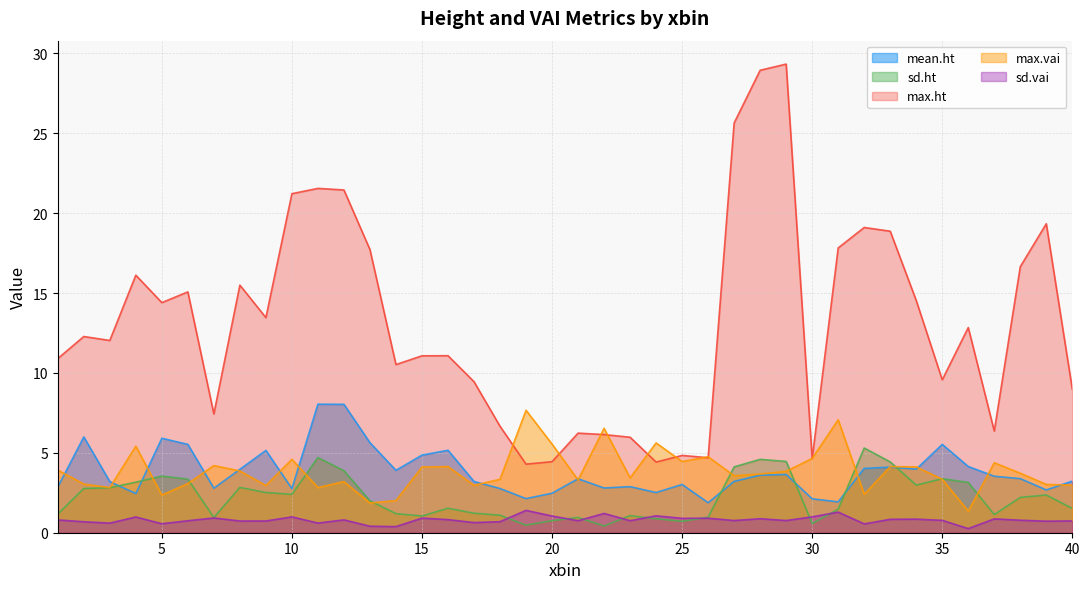

Which series has the largest total across all categories?

max.ht